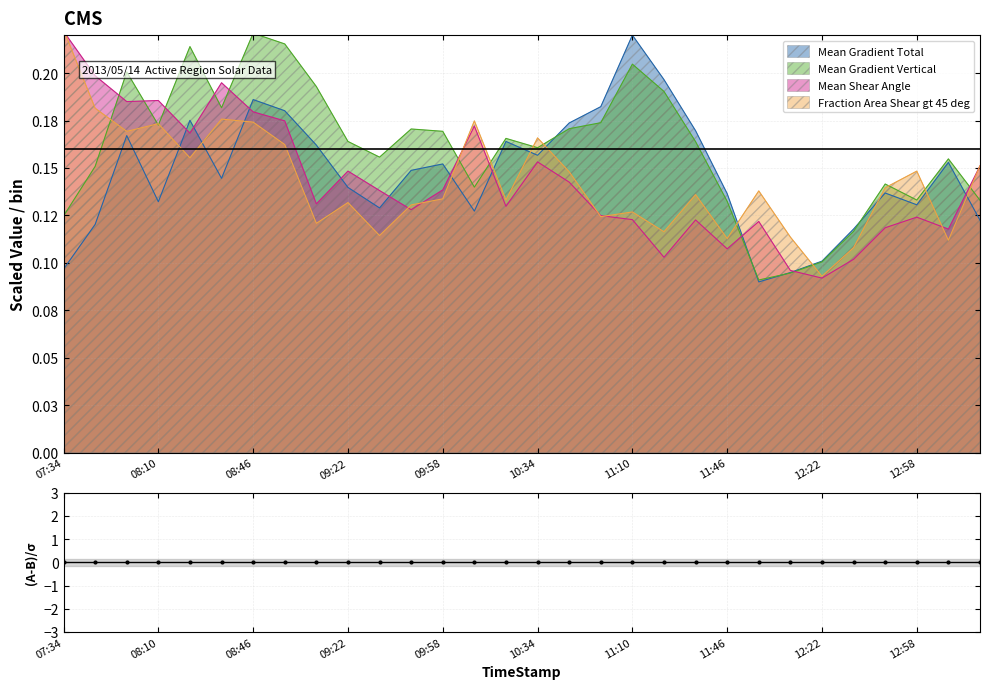

What are all the series names shown in the legend?

Mean Gradient Total, Mean Gradient Vertical, Mean Shear Angle, Fraction Area Shear gt 45 deg